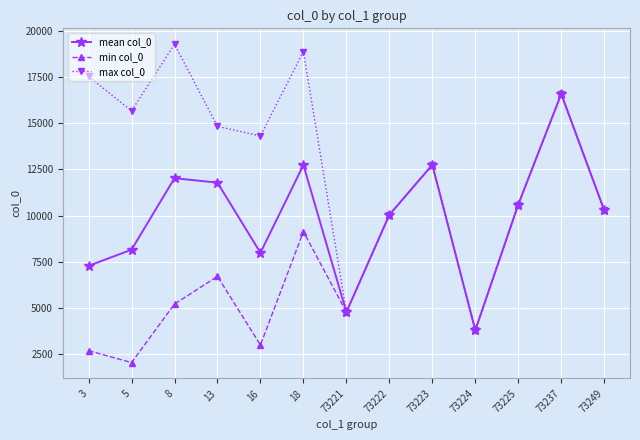

True or false: min col_0 has a value of 6701.0 at 13.

True